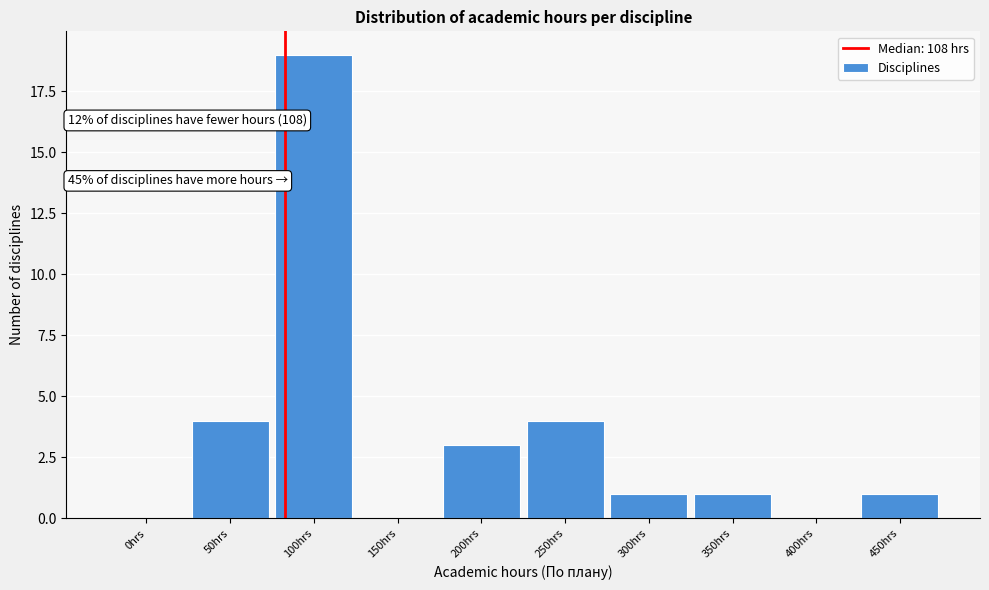

Reading left to right, what are all the values shown in this chart?

0hrs=0	50hrs=4	100hrs=19	150hrs=0	200hrs=3	250hrs=4	300hrs=1	350hrs=1	400hrs=0	450hrs=1